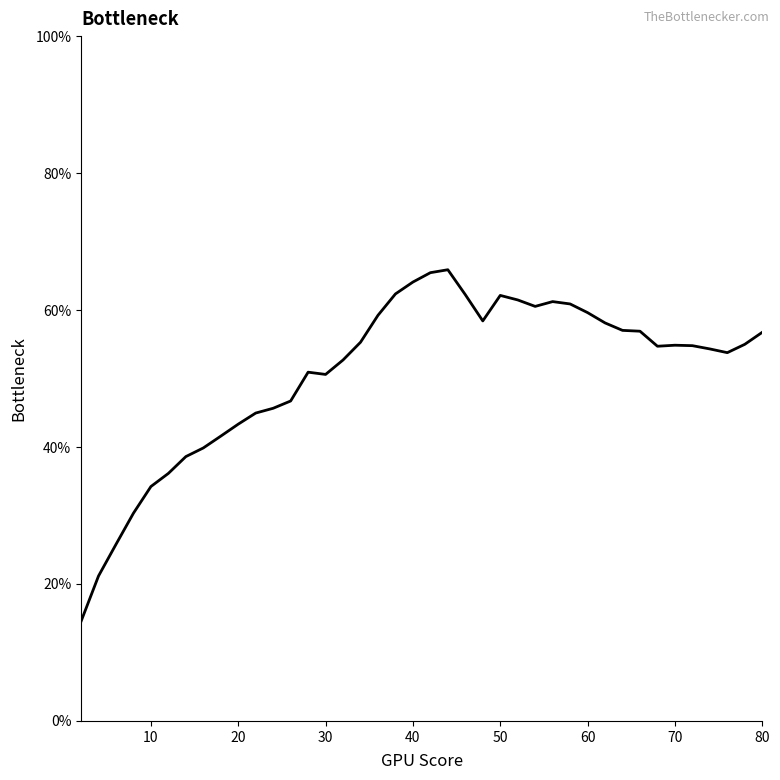

What is the sum of all values?

2032.3